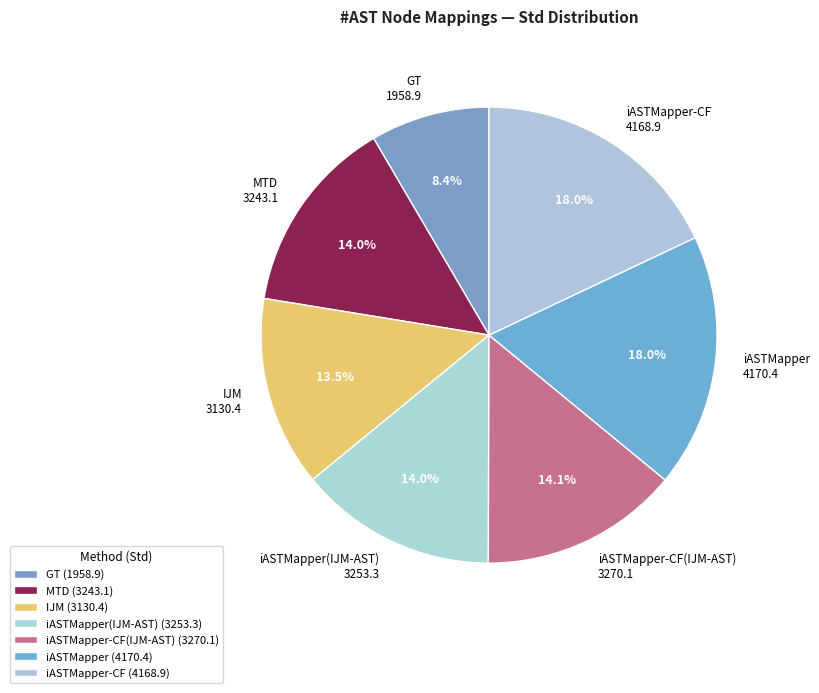

How many segments does this pie chart have?

7